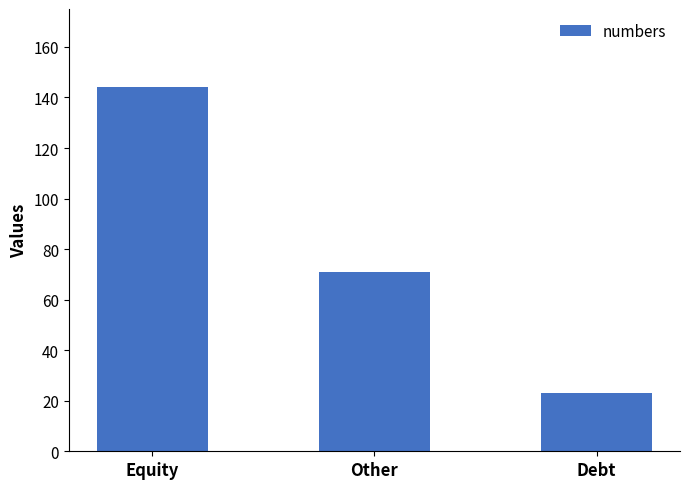

Where does the data first go above 71?

Equity